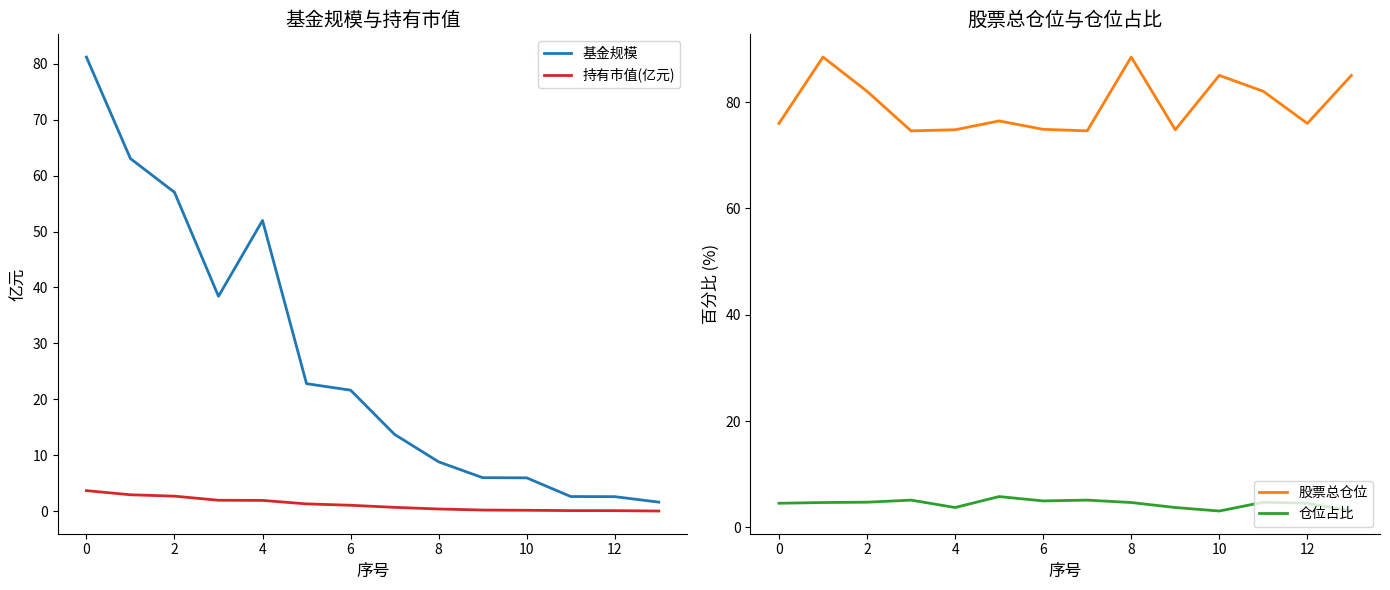

What is the value of the 仓位占比 point at the 13th from the left?

5.1